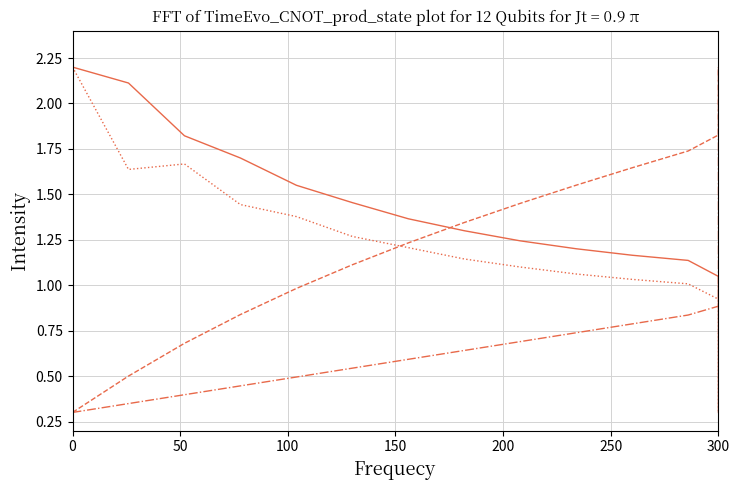

Which series has the largest total across all categories?

Volume